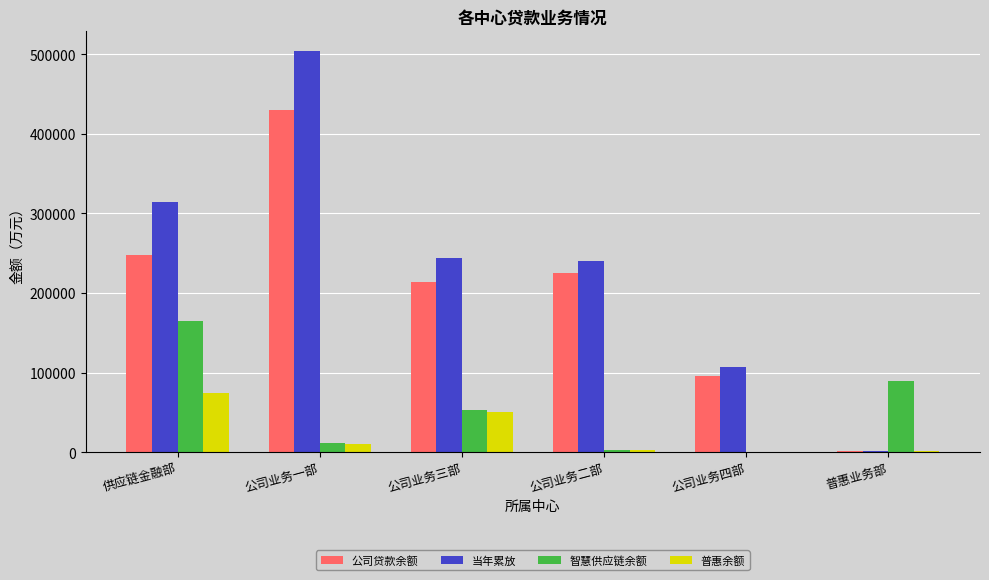

Which category has the highest value across all series?

公司业务一部